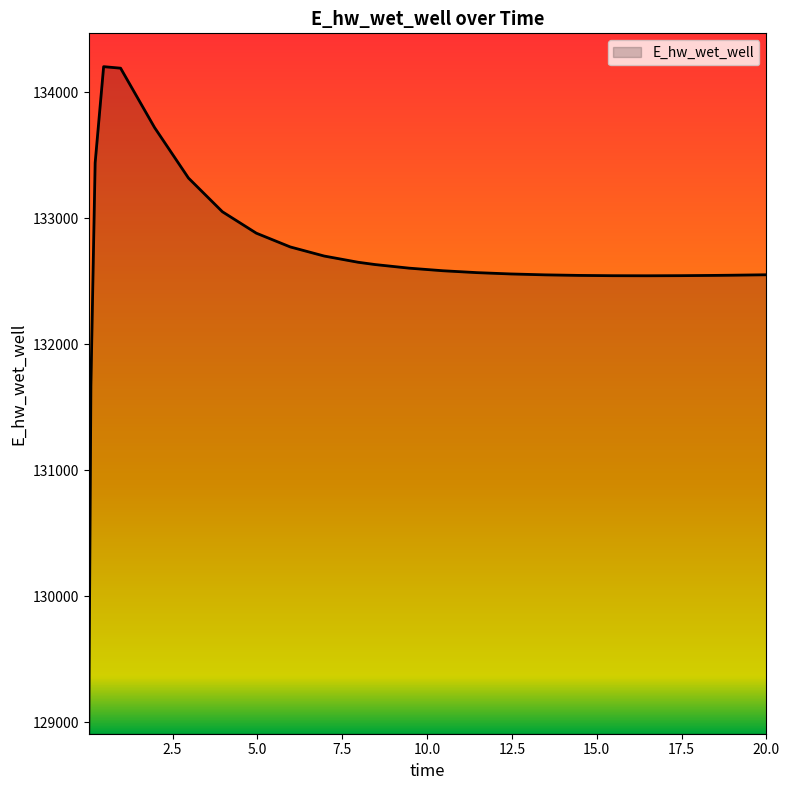

How many values are below 132584?

13